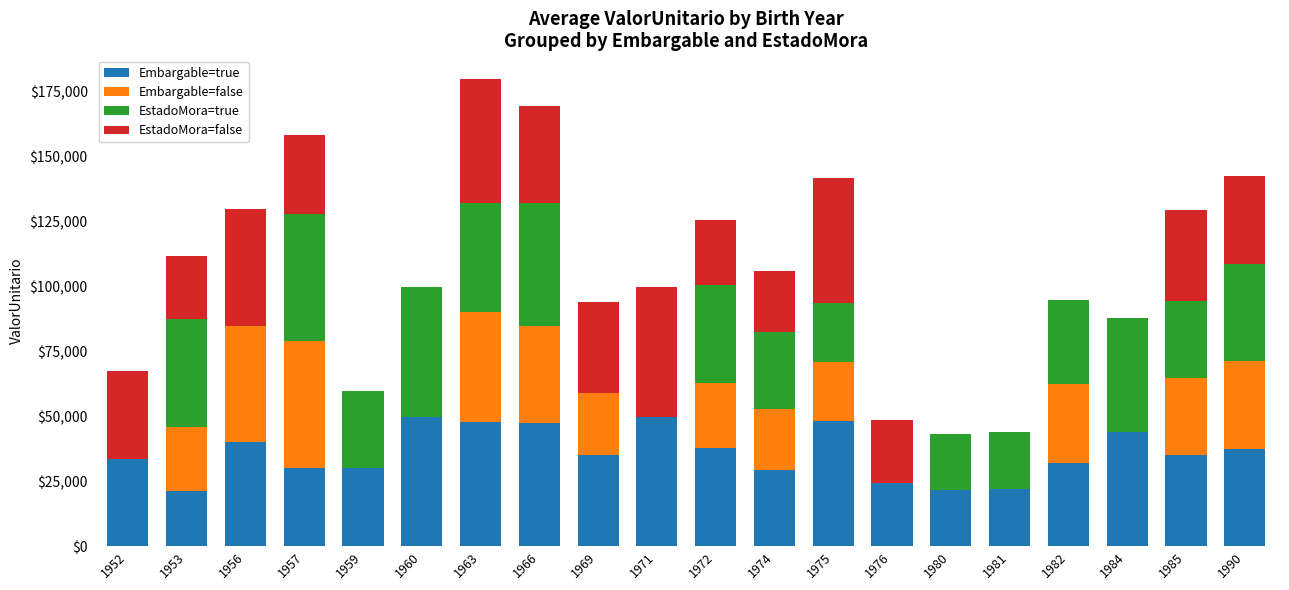

How many distinct data groups are displayed?

4